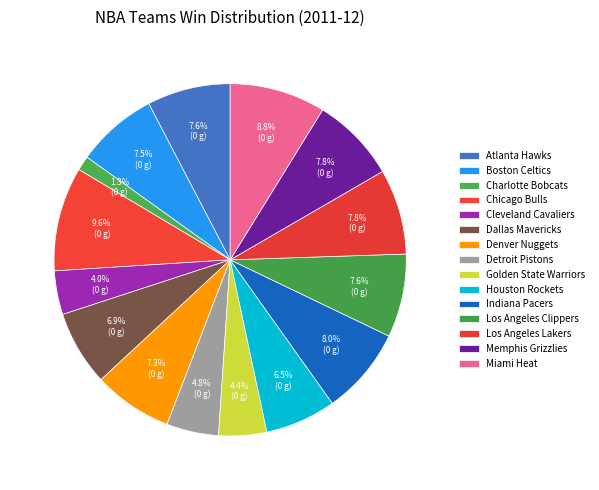

To the nearest percent, what is the difference between the Los Angeles Clippers and Houston Rockets slice percentages?

1%